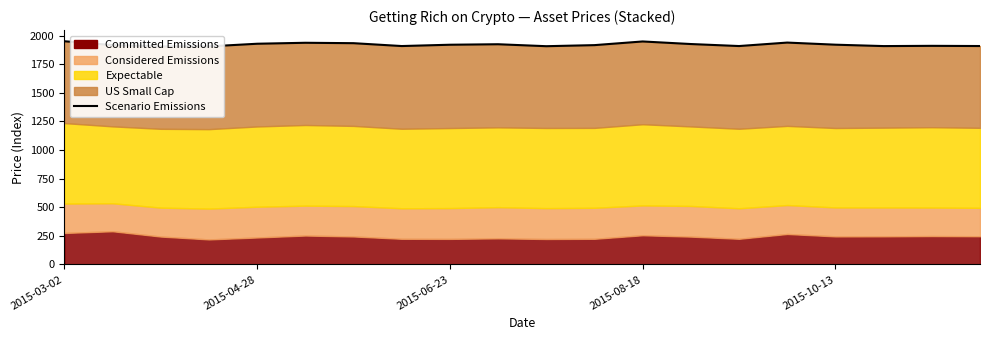

How many lines are shown in the chart?

1